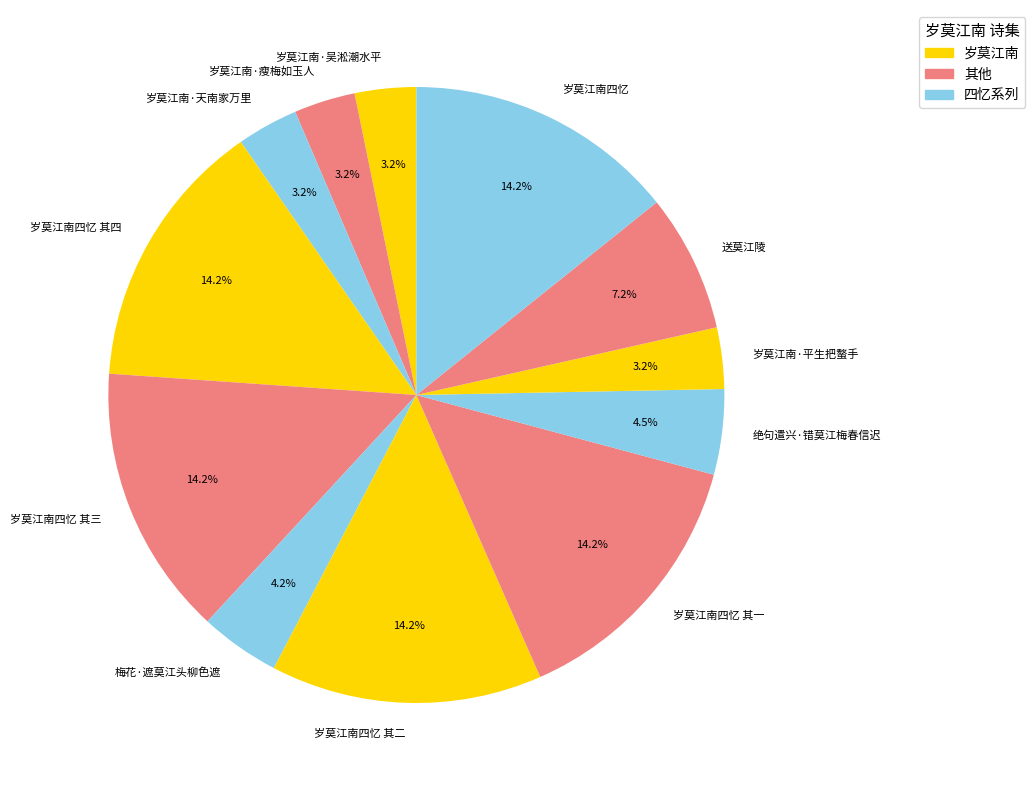

Is the sum of 梅花·遮莫江头柳色遮 and 岁莫江南四忆 其三 greater than half?

No